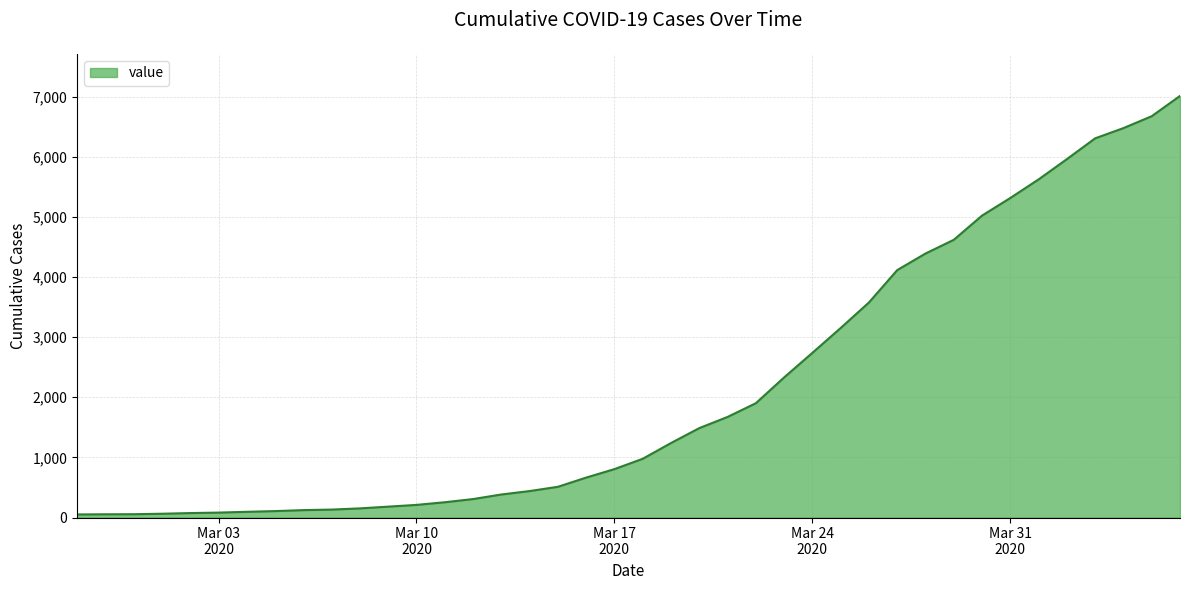

What is the sum of all values?

85336